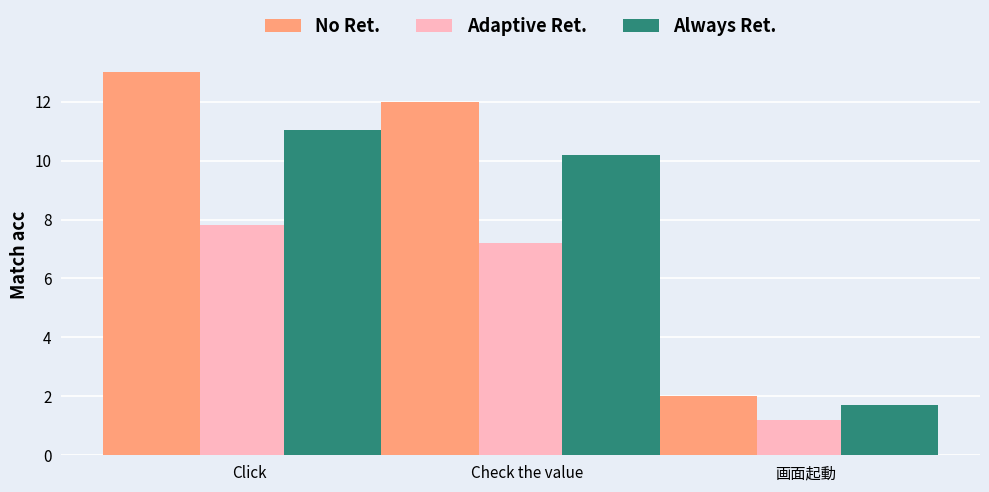

The No Ret. series shows 2.0 at 画面起動. True or false?

True